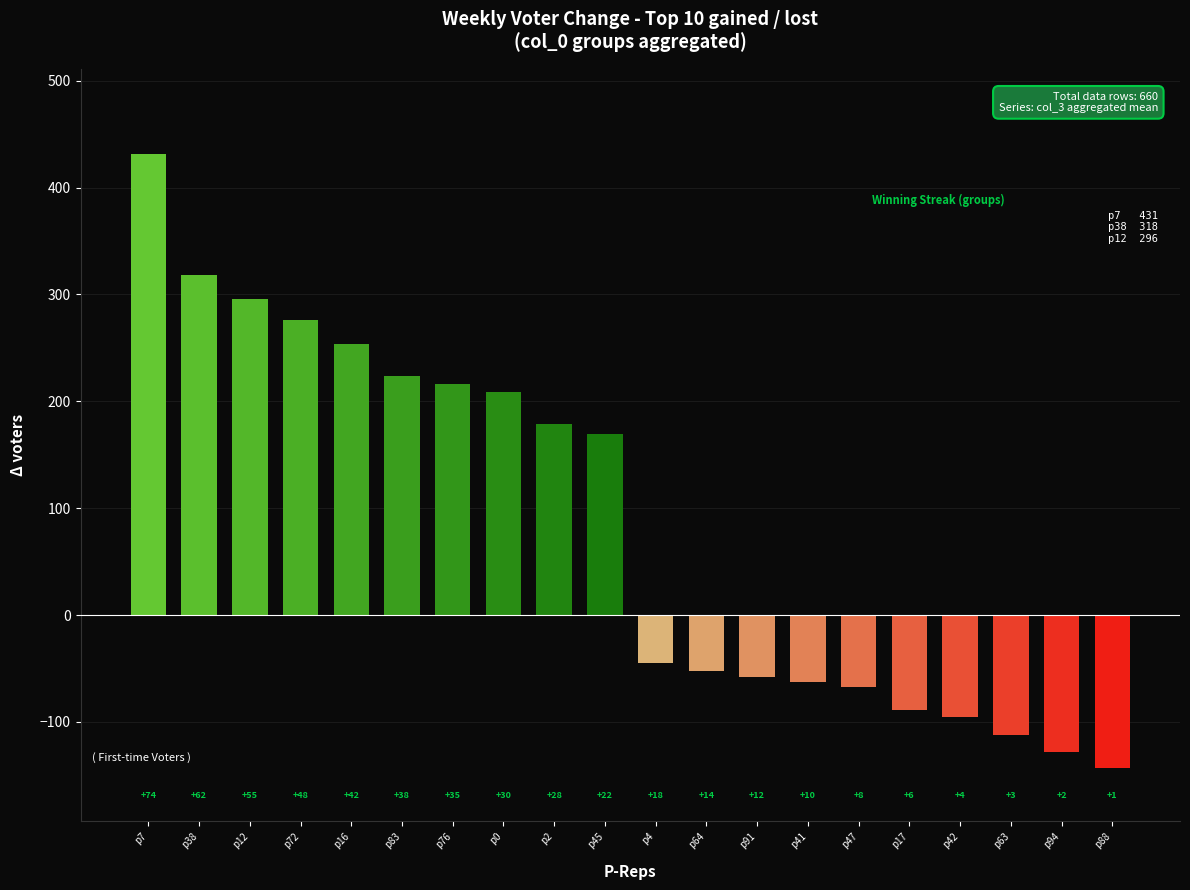

Which category has the lowest value across all series?

p88